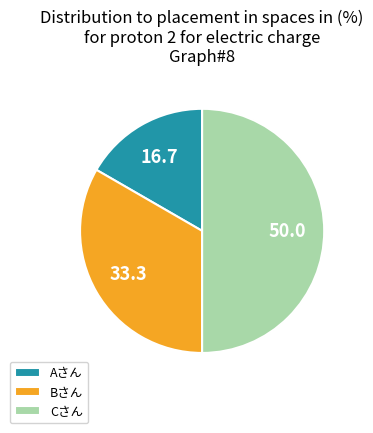

Do Aさん and Cさん together represent more than half of the pie?

Yes